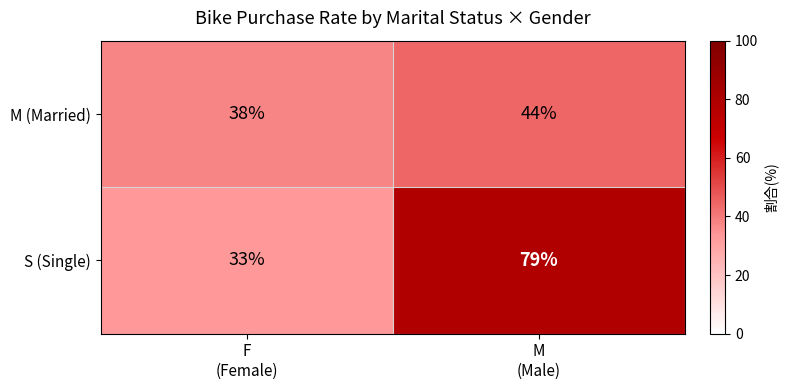

Which series has the largest range (max minus min)?

S (Single)